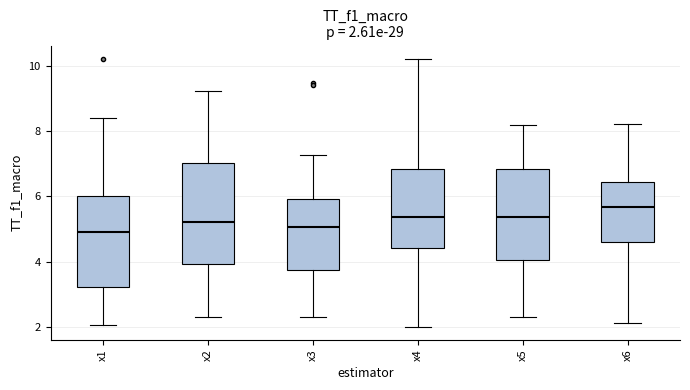

Which box has the highest median line?

x6